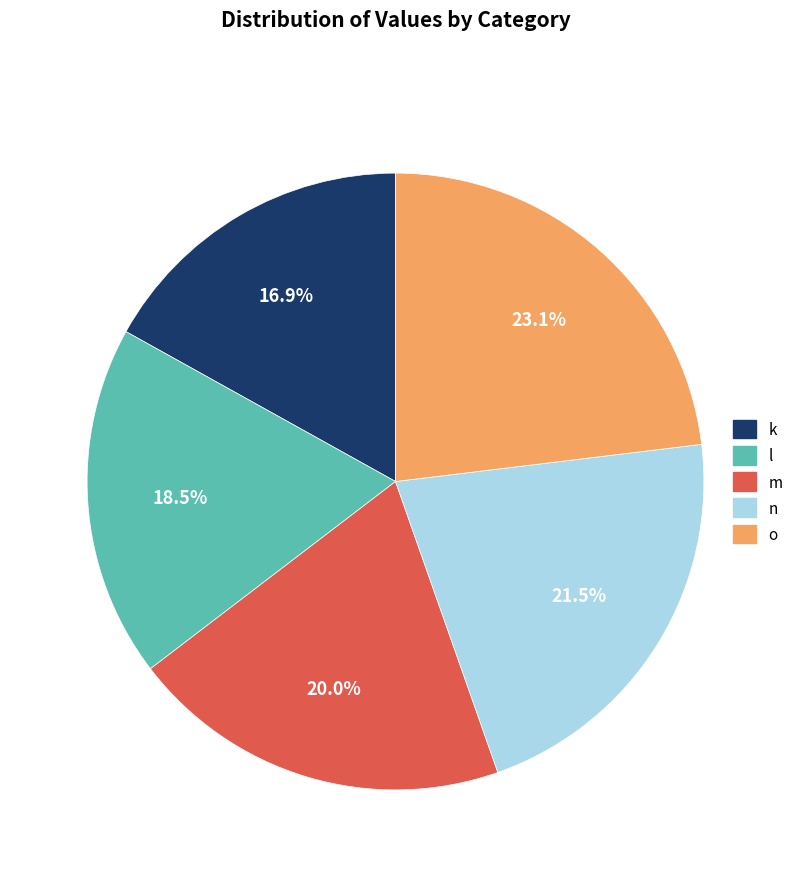

Is there any slice that represents more than half of the pie?

No